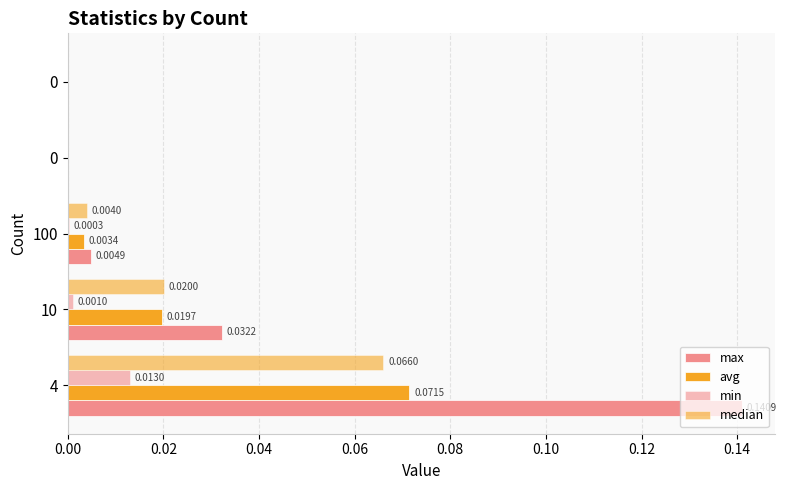

How many values in avg are above zero?

3